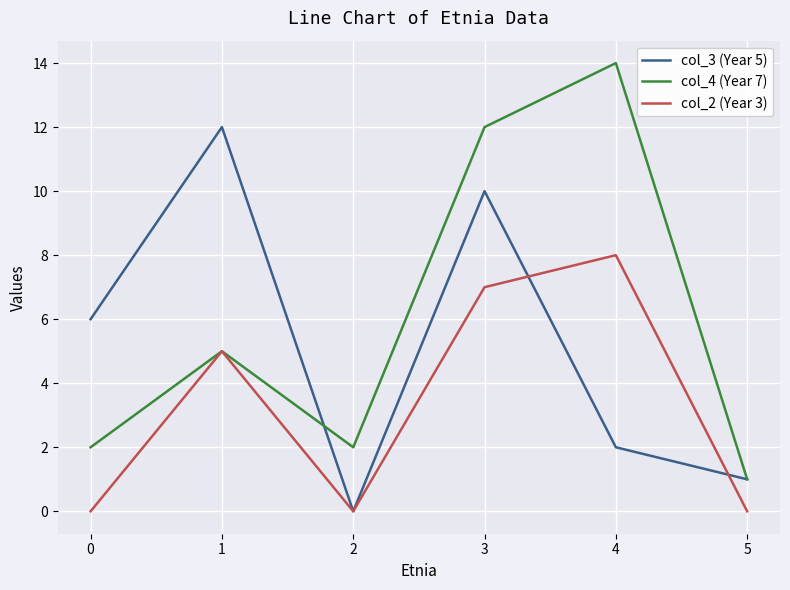

The col_4 (Year 7) series shows 1 at 1. True or false?

False